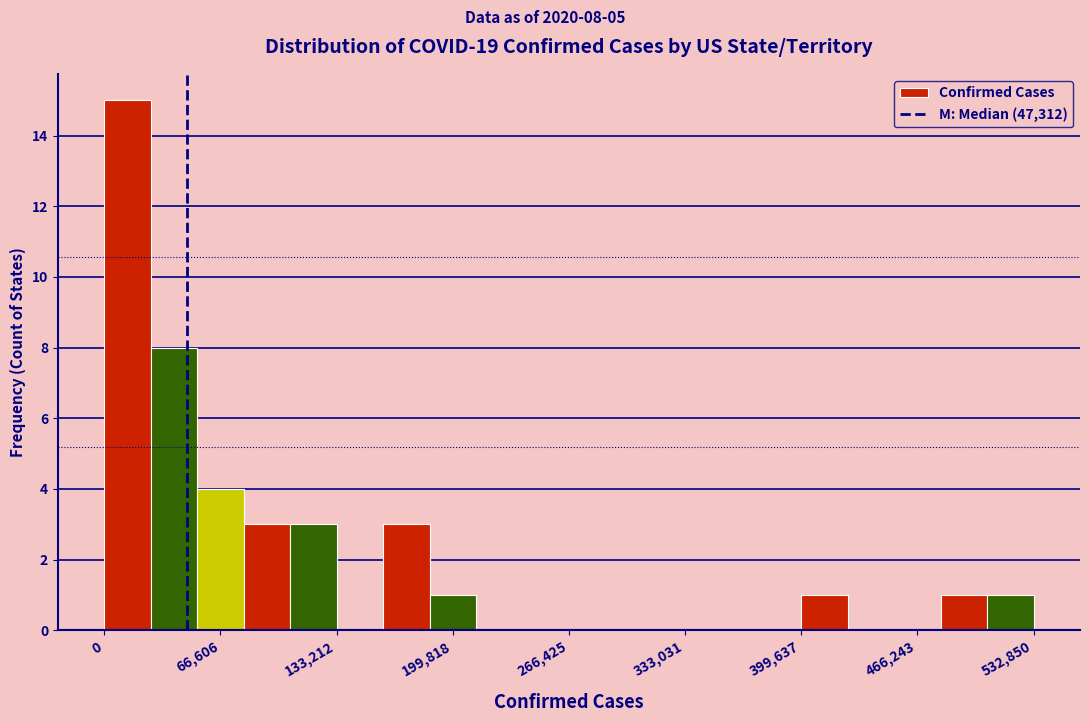

Around what value on the x-axis is the tallest bar? Give the approximate position of its centre, as read against the axis.

10000